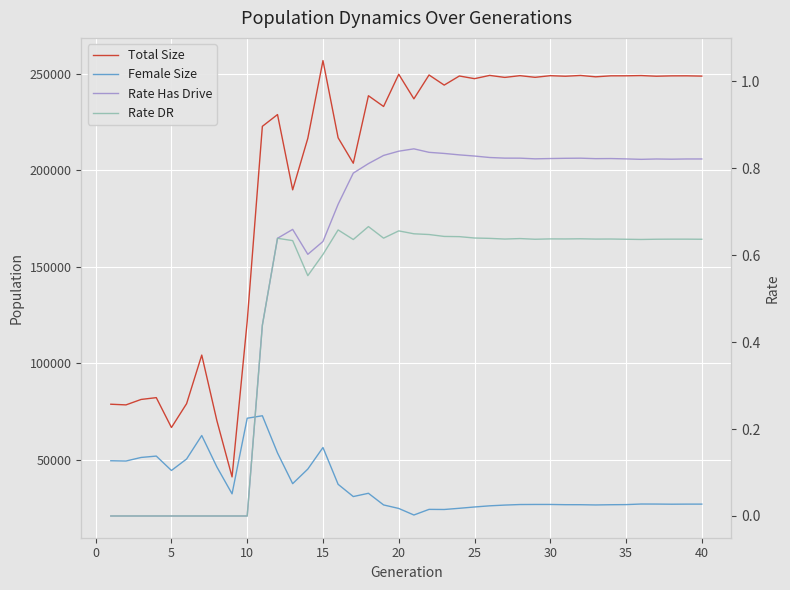

What is the maximum value shown in the chart?

256828.0